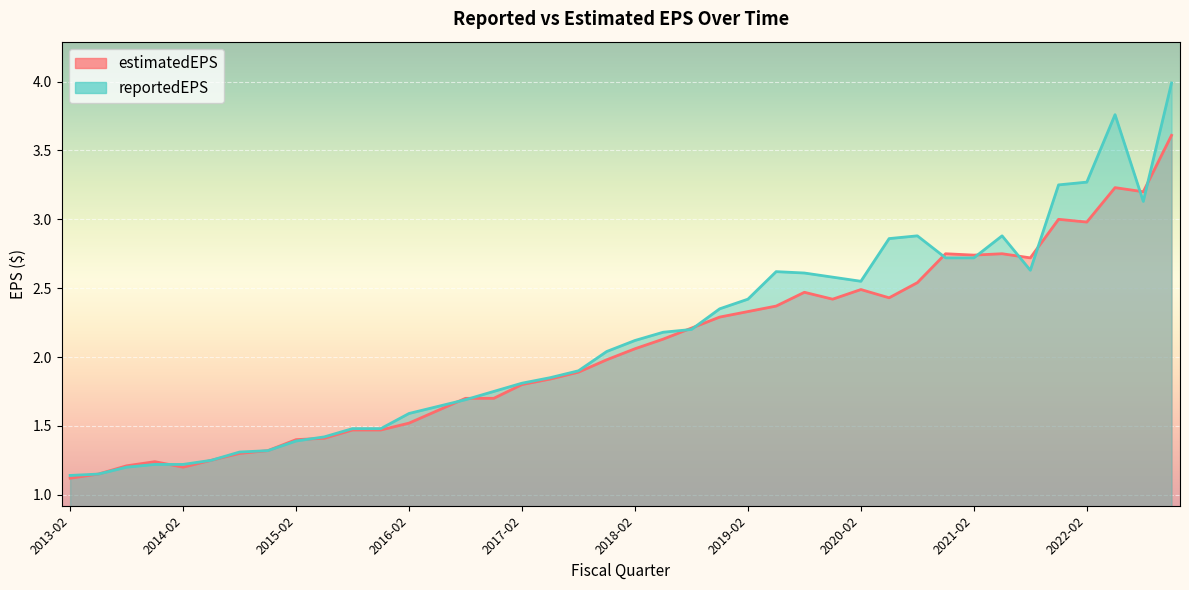

In reportedEPS, how many points are lower than both neighbors (excluding endpoints)?

3